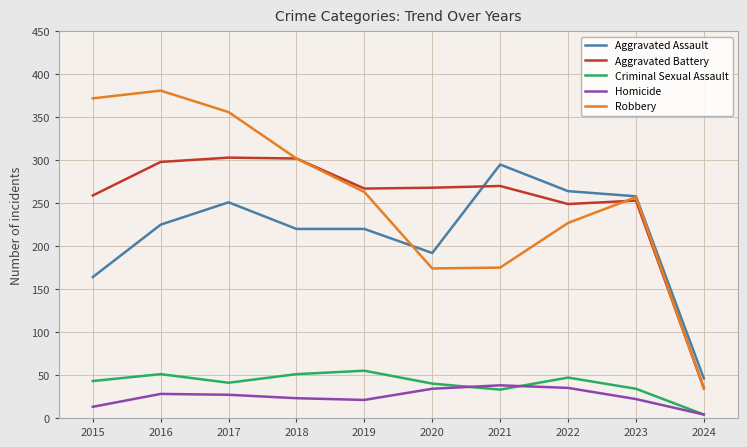

List the series in order of their peak value, lowest first.

Homicide, Criminal Sexual Assault, Aggravated Assault, Aggravated Battery, Robbery